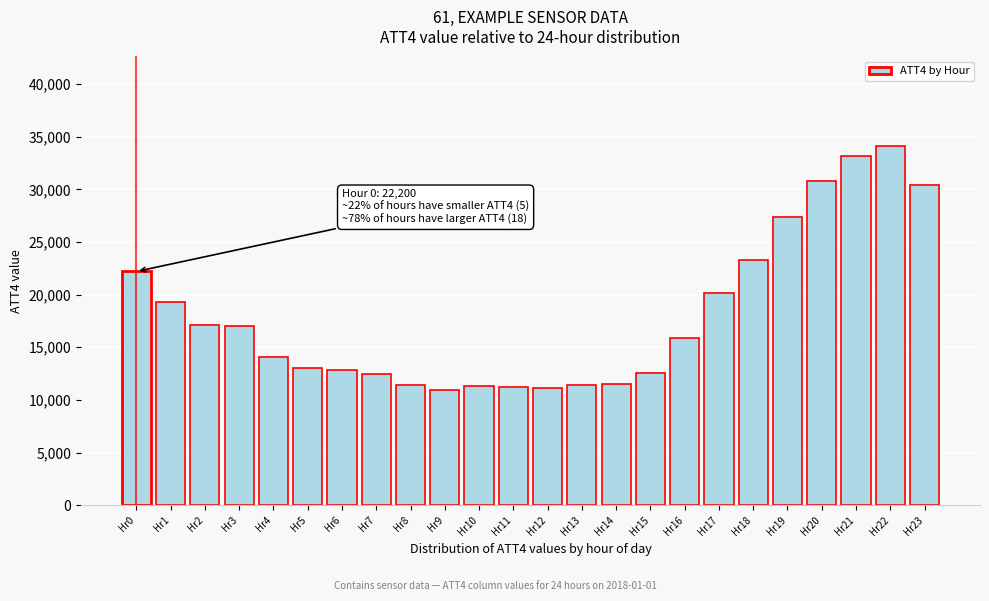

Which label corresponds to the largest value in the chart?

Hr22